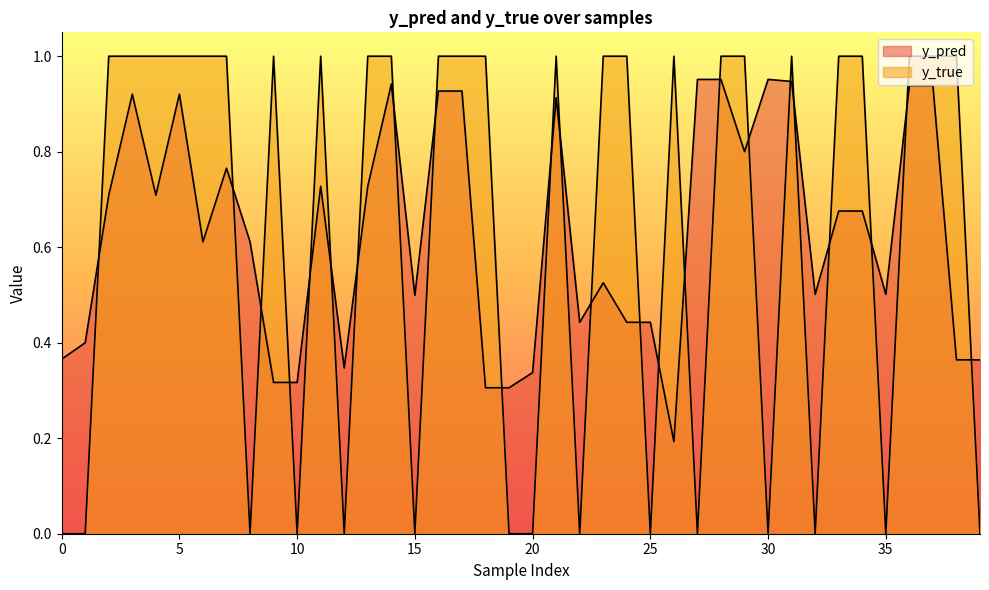

What is the difference between the highest and lowest values at 33?

0.2